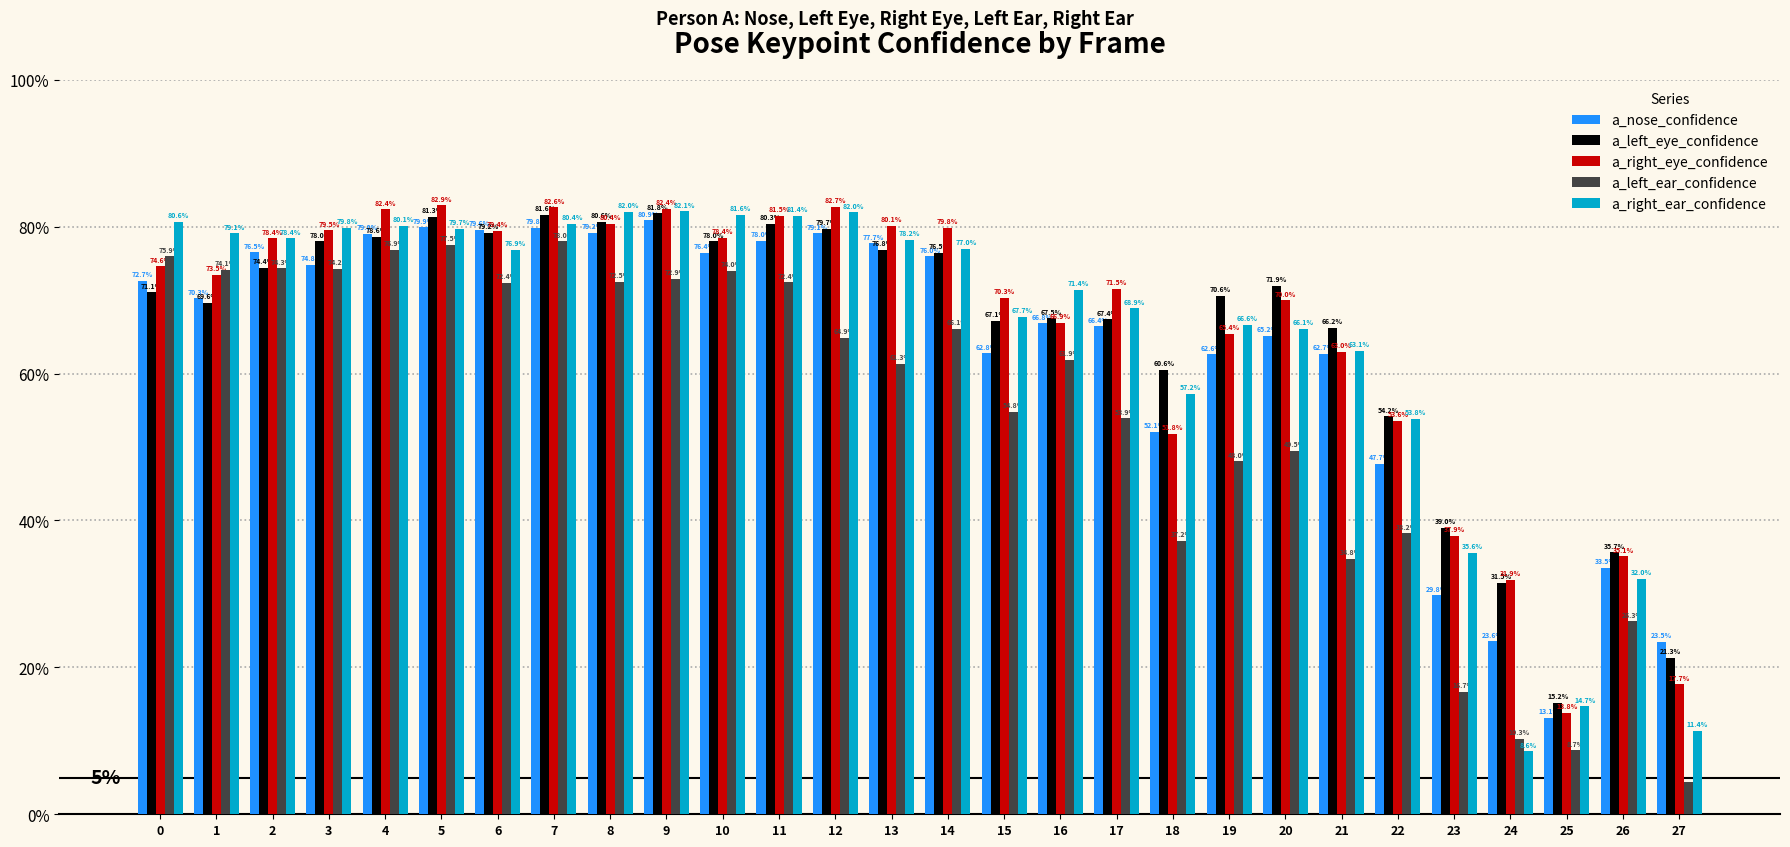

What are all the series names shown in the legend?

a_nose_confidence, a_left_eye_confidence, a_right_eye_confidence, a_left_ear_confidence, a_right_ear_confidence